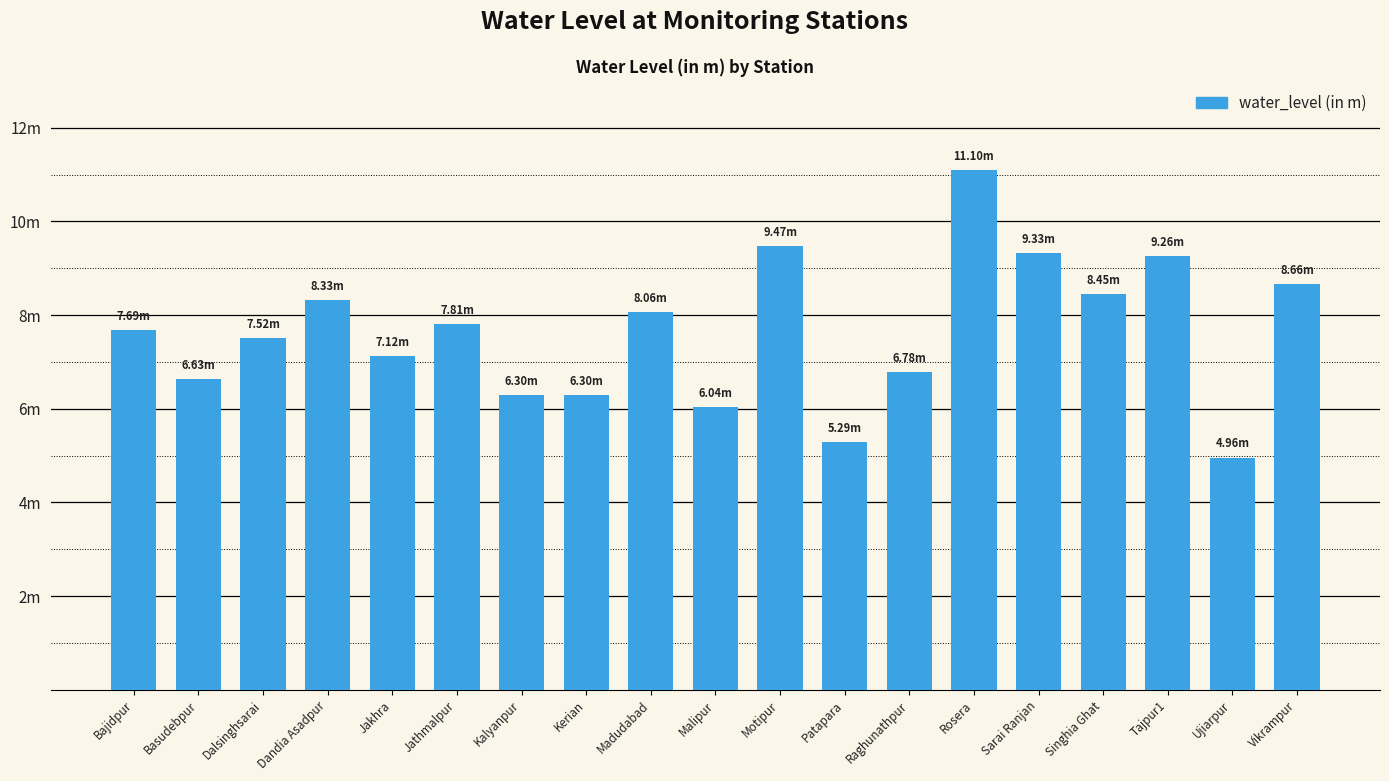

List the labels in order of value, largest first.

Rosera, Motipur, Sarai Ranjan, Tajpur1, Vikrampur, Singhia Ghat, Dandia Asadpur, Madudabad, Jathmalpur, Bajidpur, Dalsinghsarai, Jakhra, Raghunathpur, Basudebpur, Kalyanpur, Kerian, Malipur, Patapara, Ujiarpur